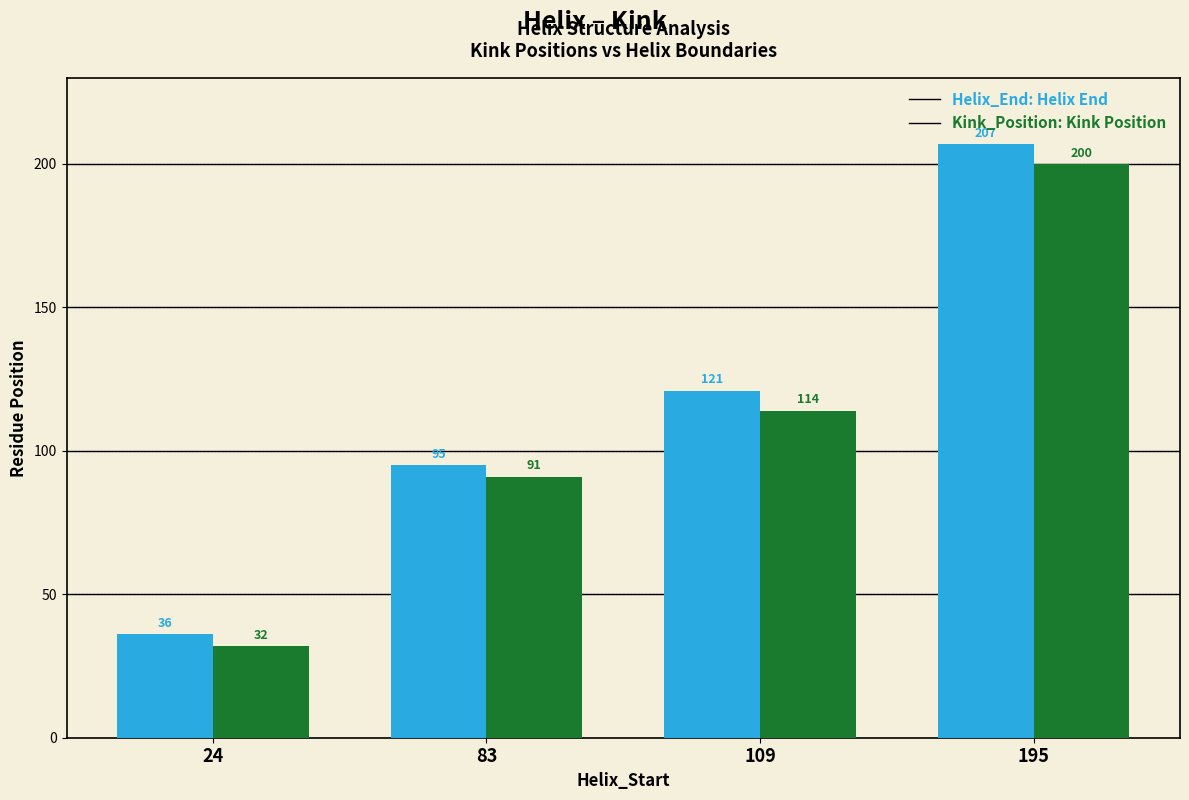

What is the total value across all series at 109?

235